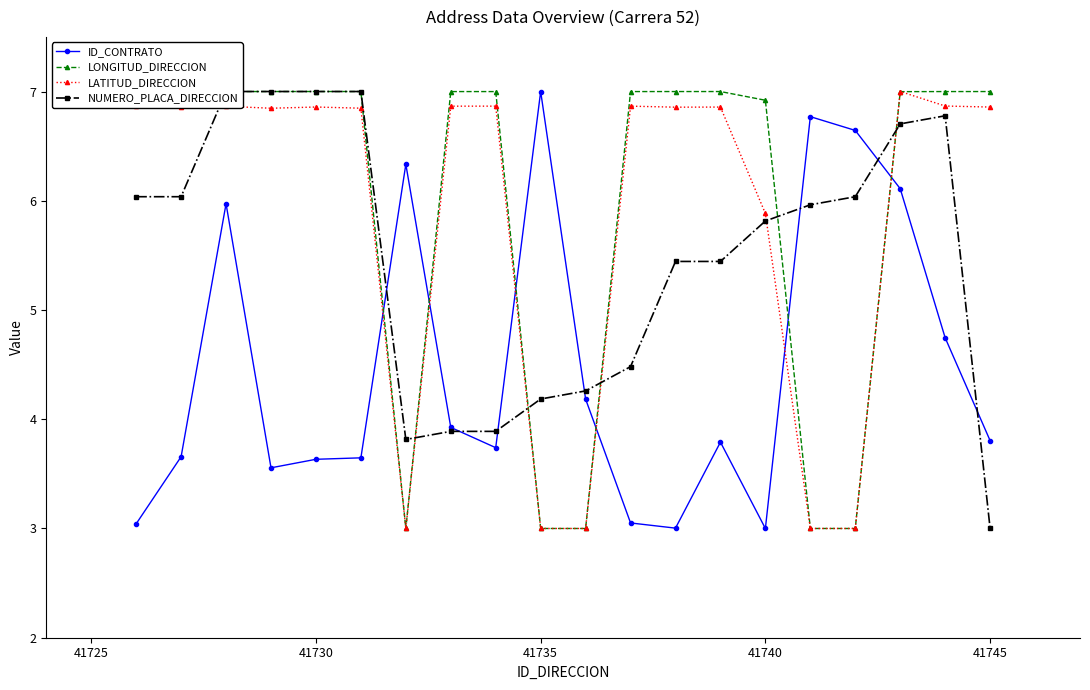

What is the sum of all LONGITUD_DIRECCION values?

119.9